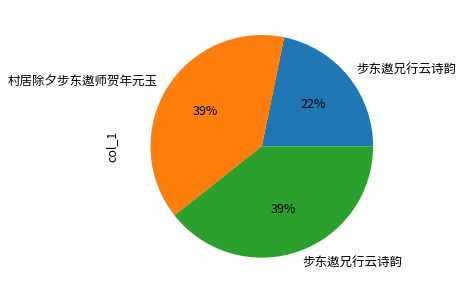

Is there any slice that represents more than half of the pie?

No